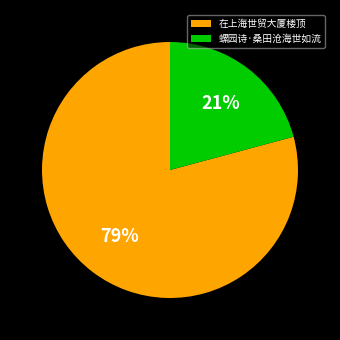

Rank the categories by value from highest to lowest.

在上海世贸大厦楼顶, 螺园诗·桑田沧海世如流